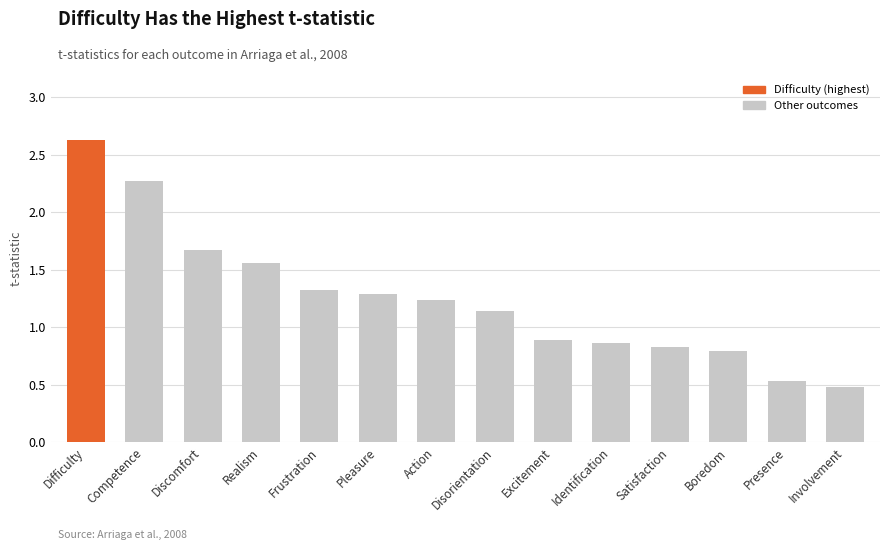

What is the label of the 13th bar from the right?

Competence